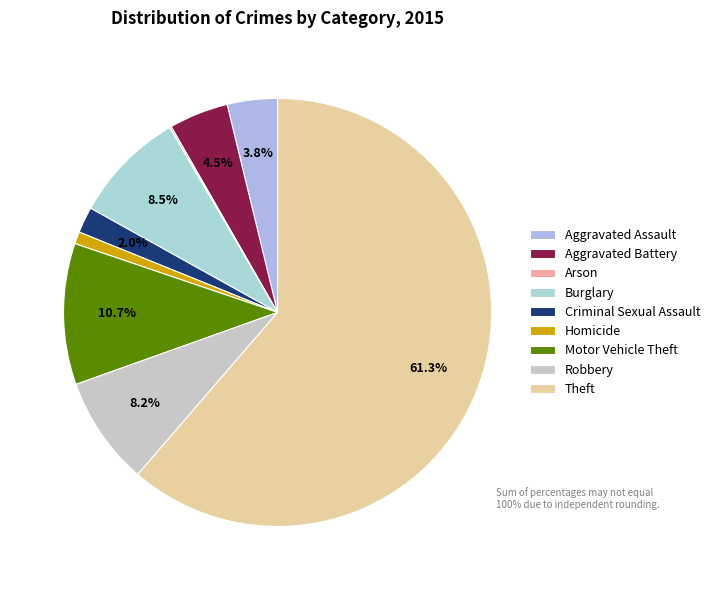

What percentage is NOT represented by Robbery?

91.8%